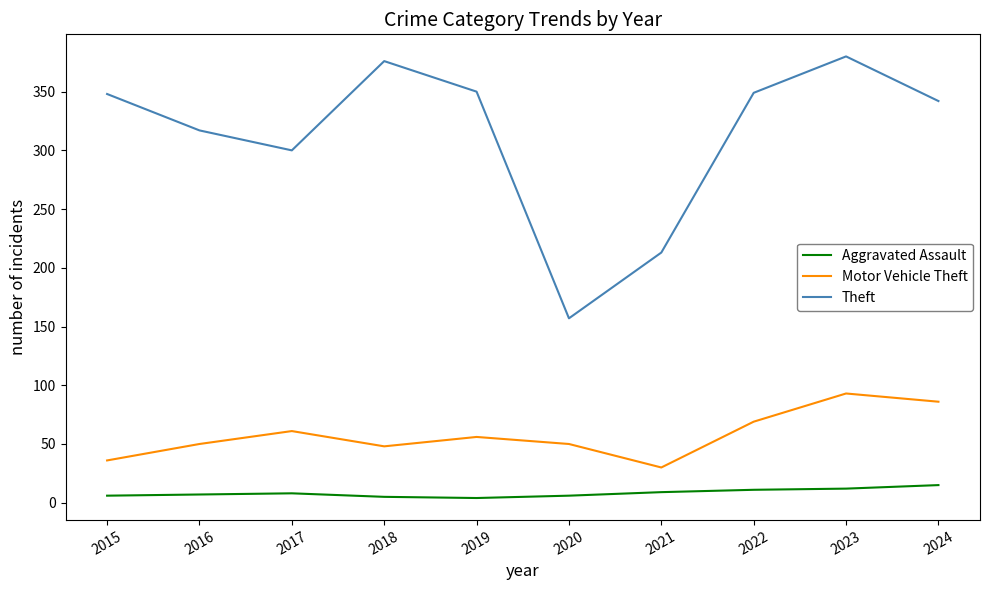

What is the spread (max minus min) of values at 2019?

346